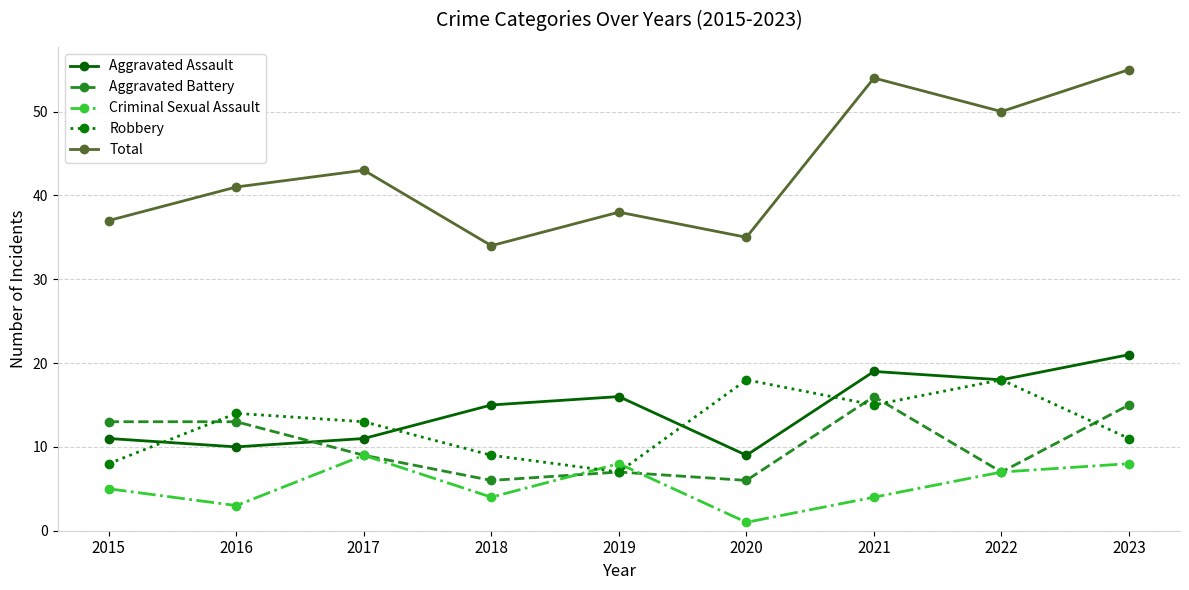

How many categories are shown in the chart?

9